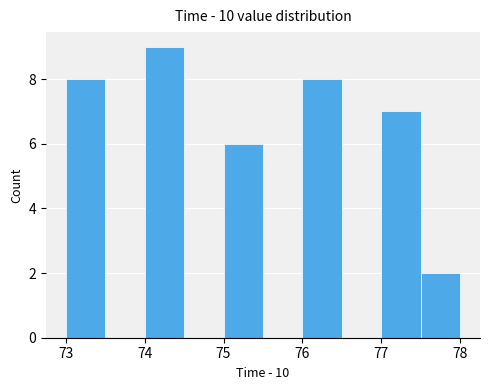

Over which range of the x-axis is the bar tallest?

74.0 to 74.5